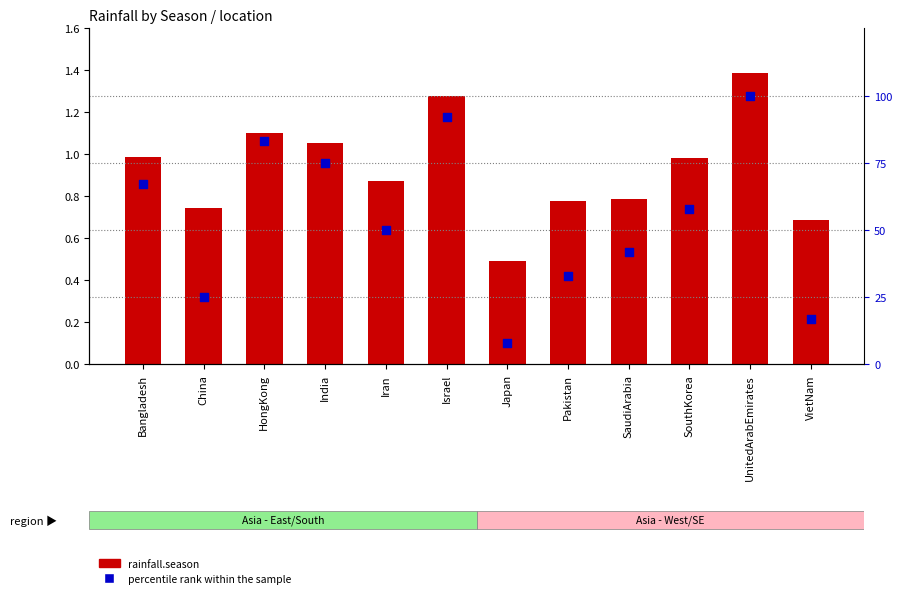

What is the total value across all series at Pakistan?

33.8